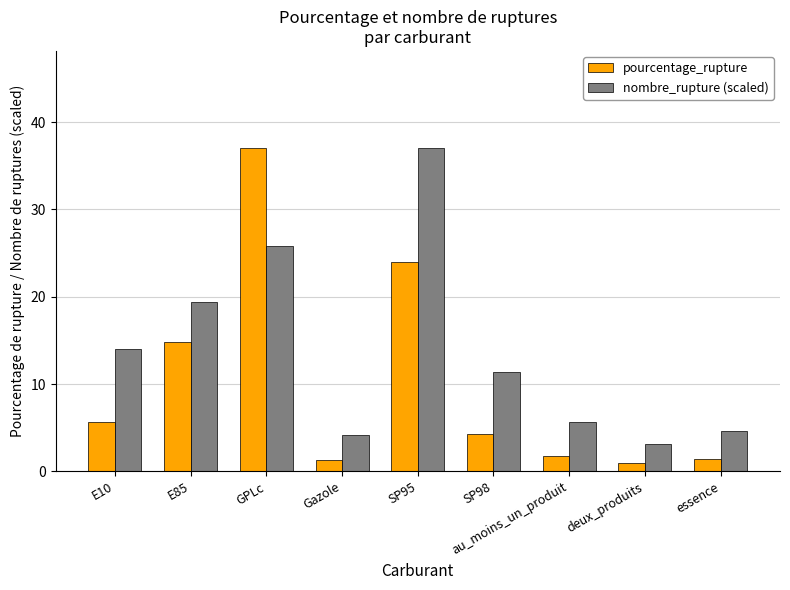

What is the sum of all nombre_rupture (scaled) values?

125.2